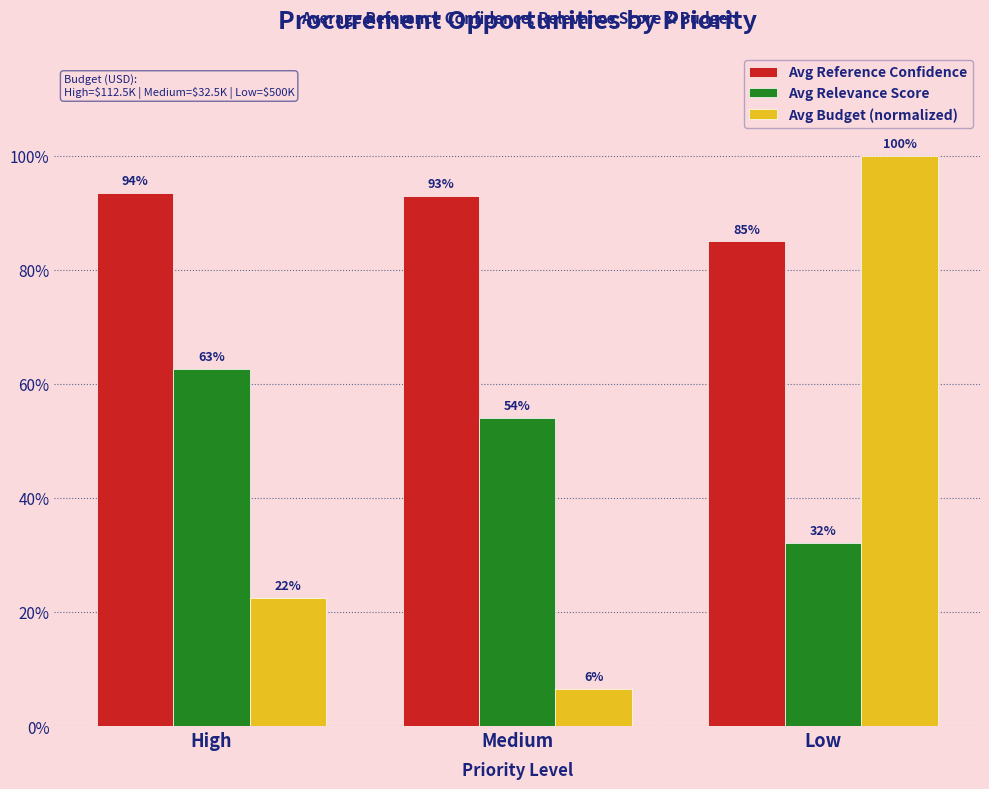

Which series has the largest total across all categories?

Avg Reference Confidence